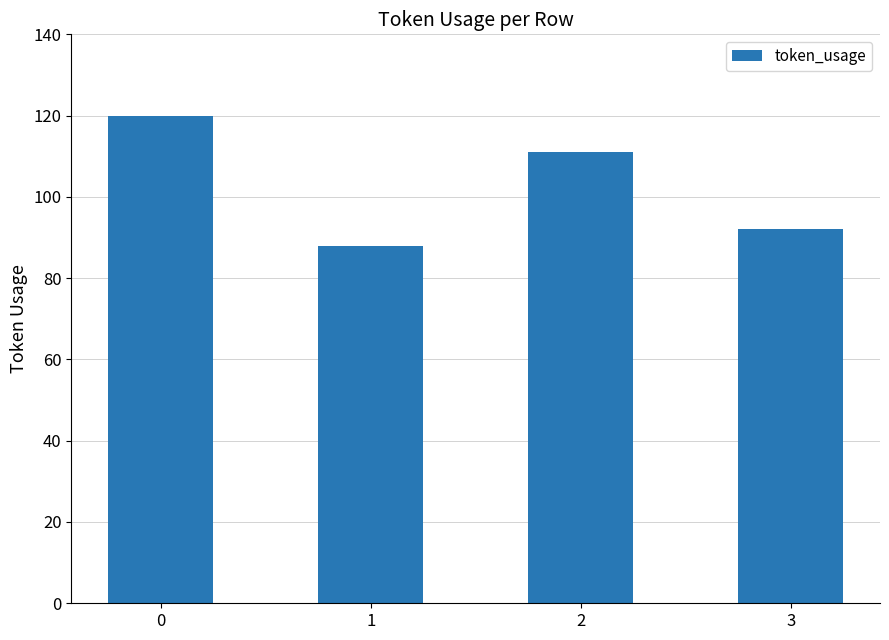

How many values are below 111?

2